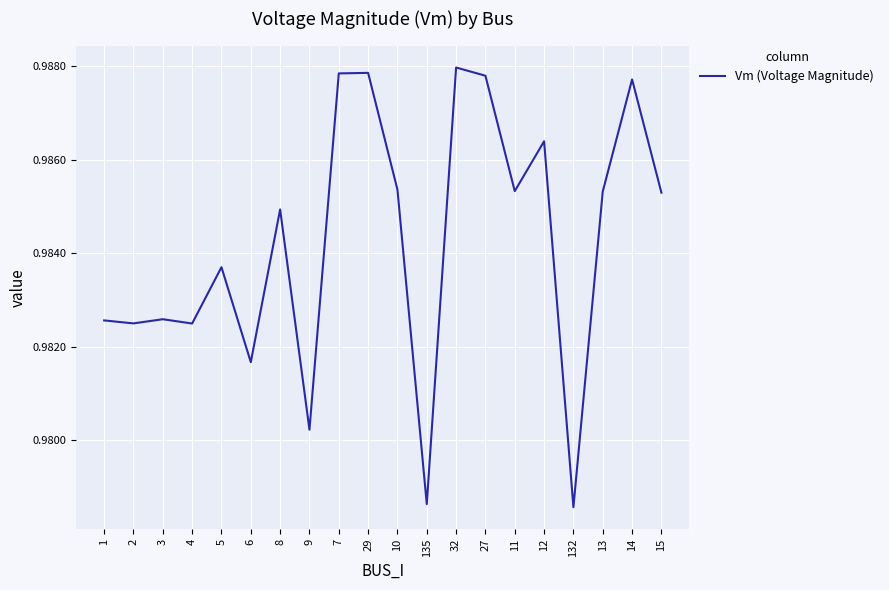

What position from the right is 3?

18